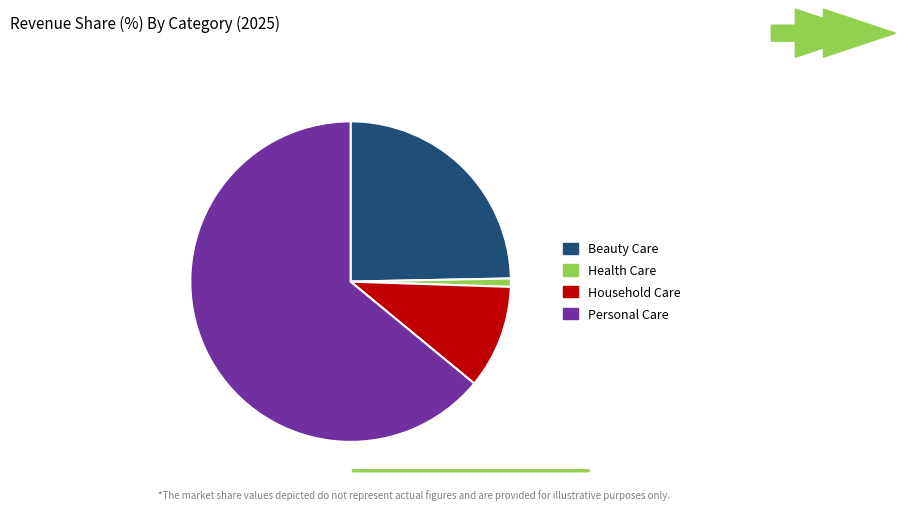

How many segments does this pie chart have?

4